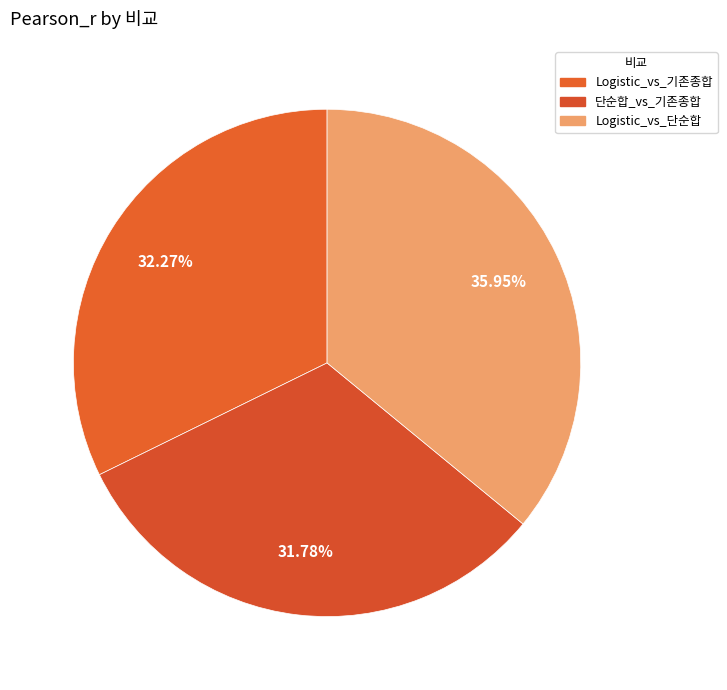

Which category has the biggest portion of the pie?

Logistic_vs_단순합